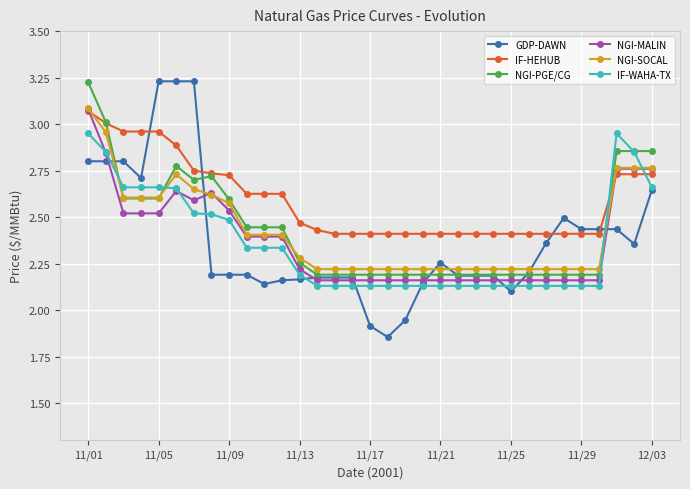

Which series has the largest range (max minus min)?

GDP-DAWN